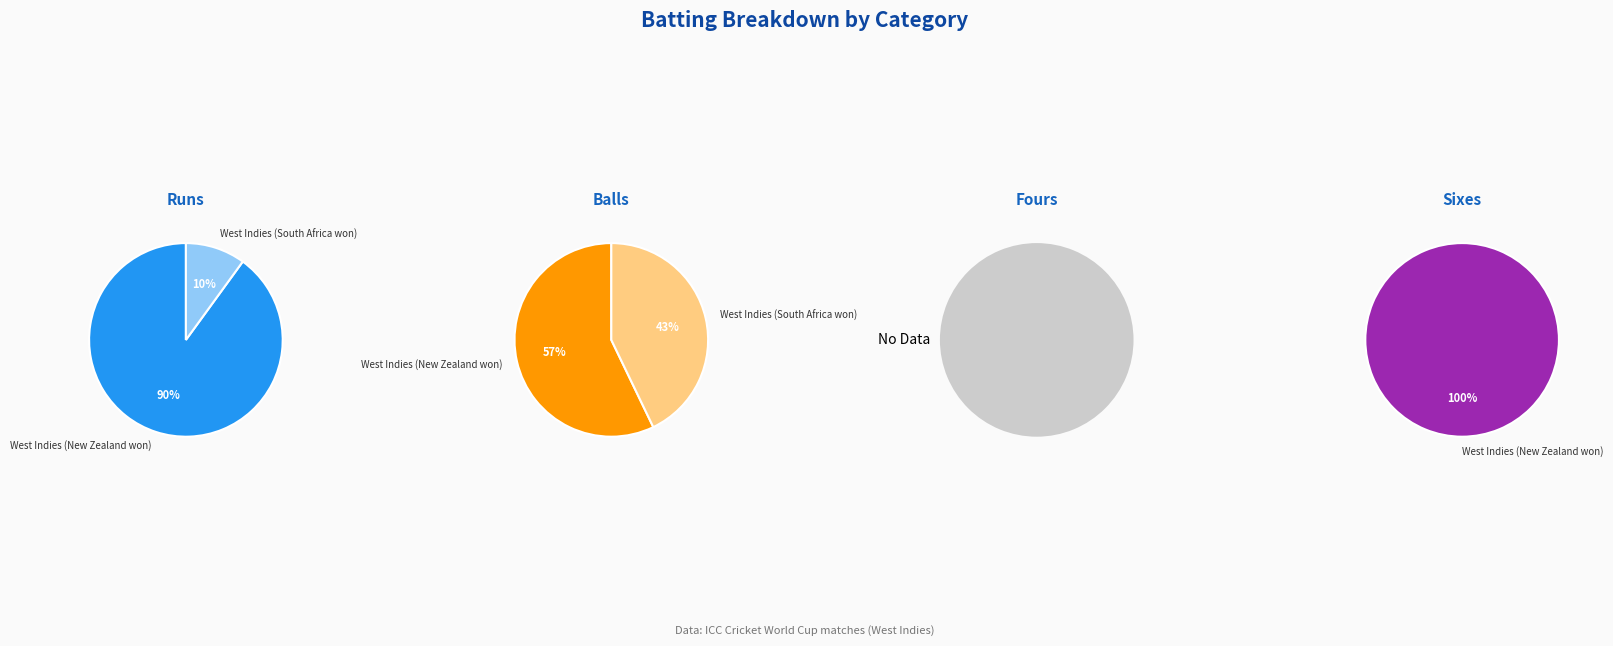

How many slices are in this pie chart?

2